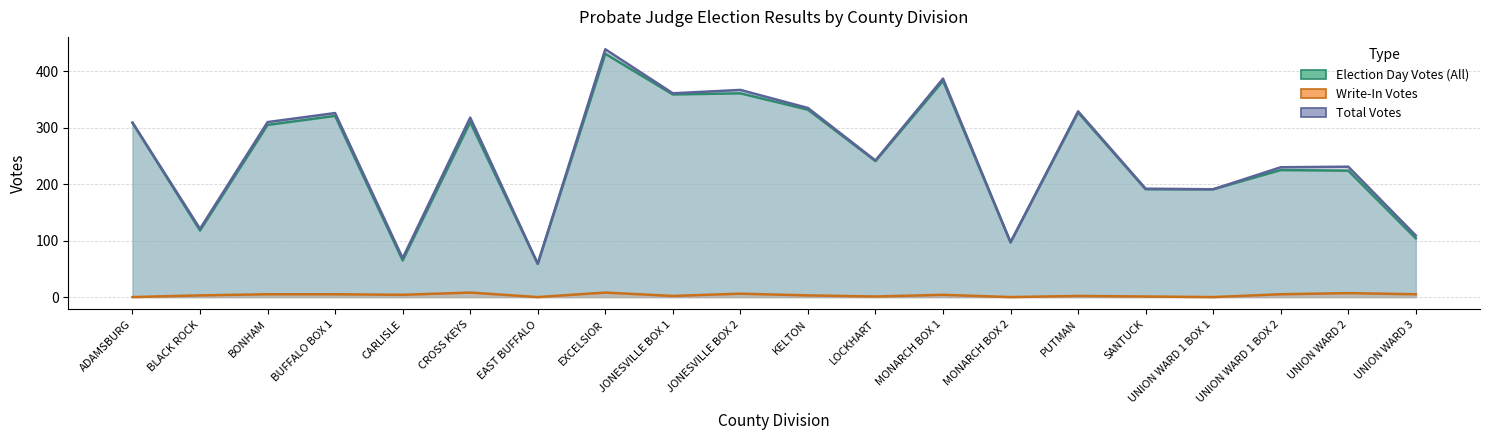

The value of Total Votes at MONARCH BOX 2 is 159. True or false?

False